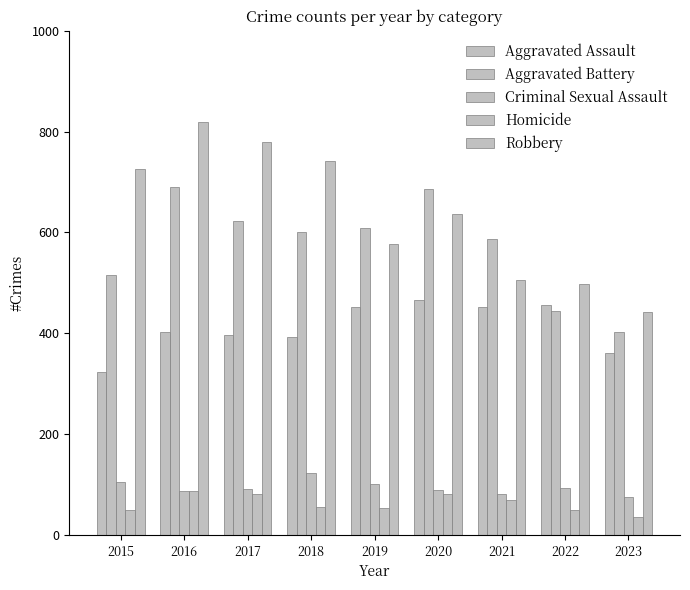

Is it true that Robbery equals 463 at 2018?

False